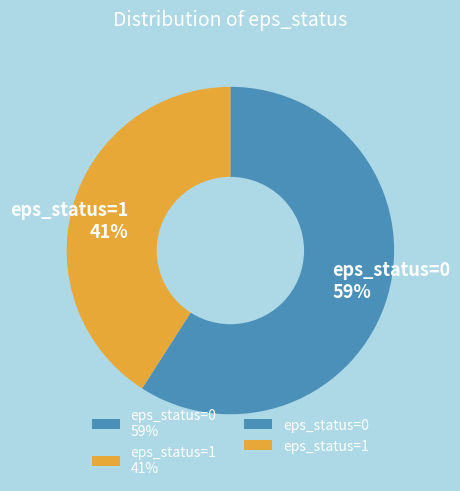

Do eps_status=1 and eps_status=0 together represent more than half of the pie?

Yes